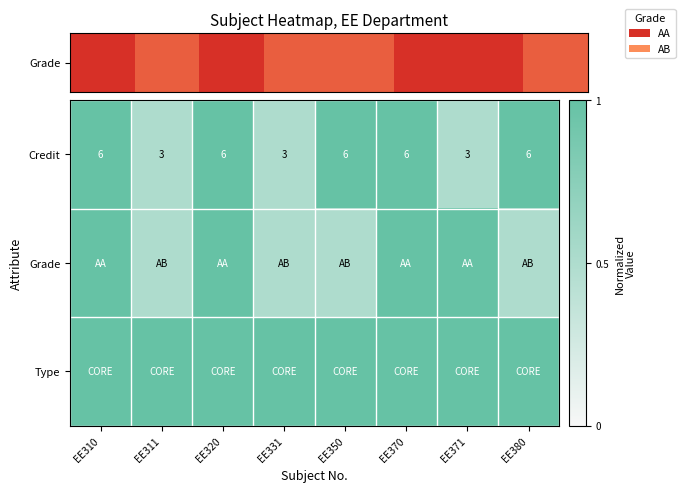

What is the difference between the Credit values at EE320 and EE371?

3.0